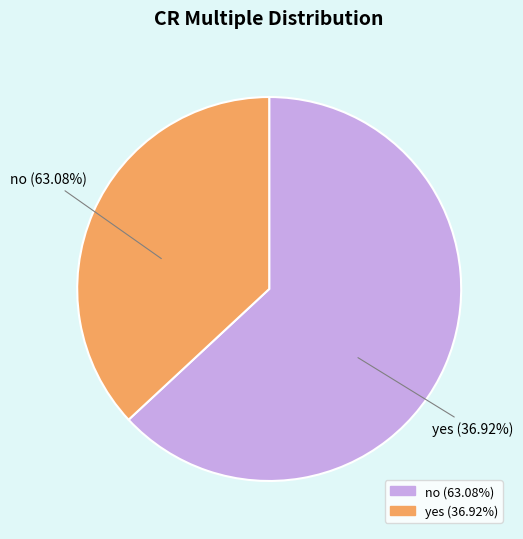

What is the total percentage of no and yes?

100.0%